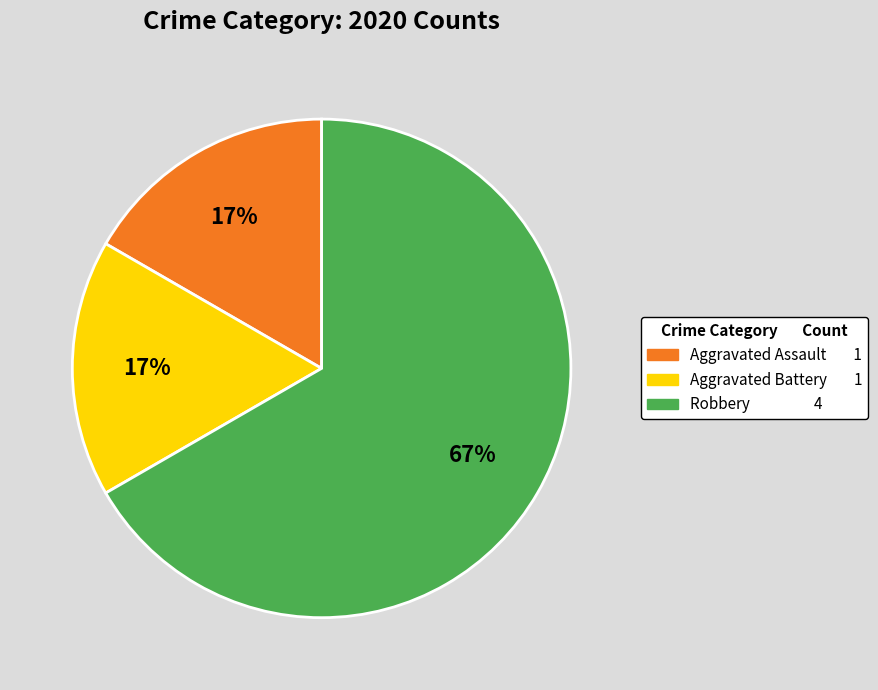

Which category has the biggest portion of the pie?

Robbery